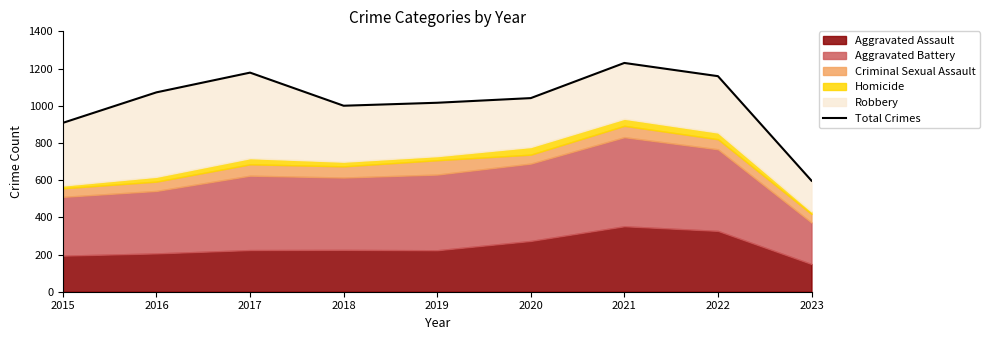

Rank the categories by value from lowest to highest.

2023, 2015, 2018, 2019, 2020, 2016, 2022, 2017, 2021